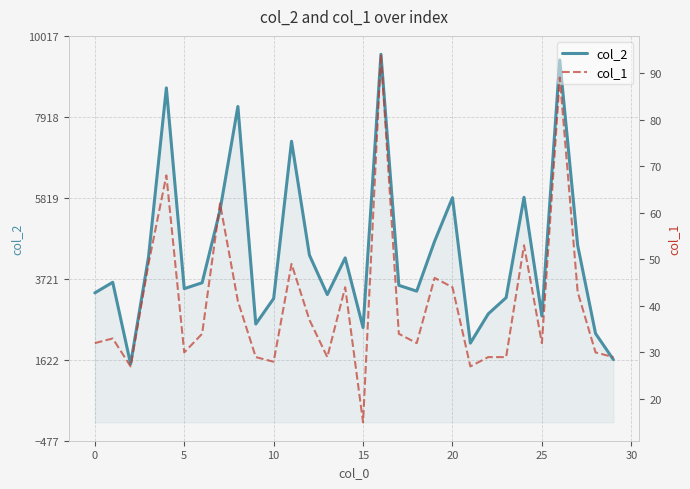

True or false: col_2 and col_1 cross at least once.

False